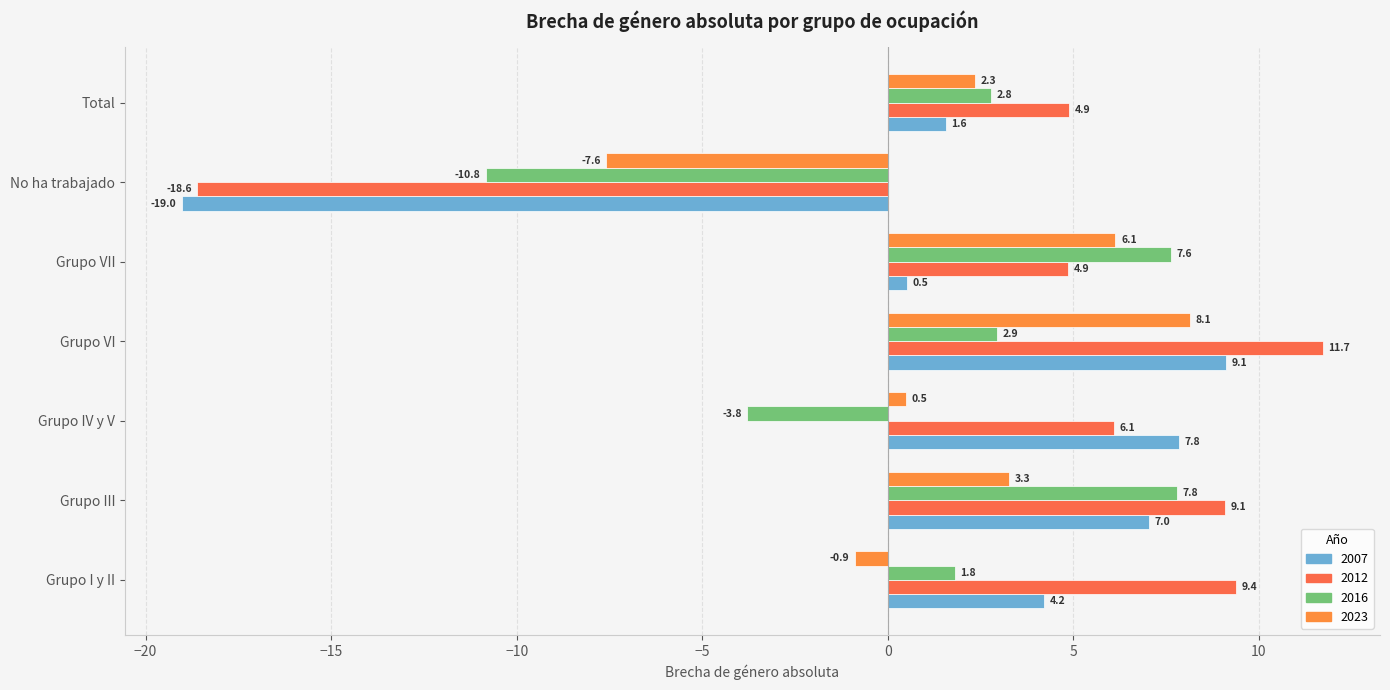

At which category does the chart reach its peak across all series?

Grupo VI